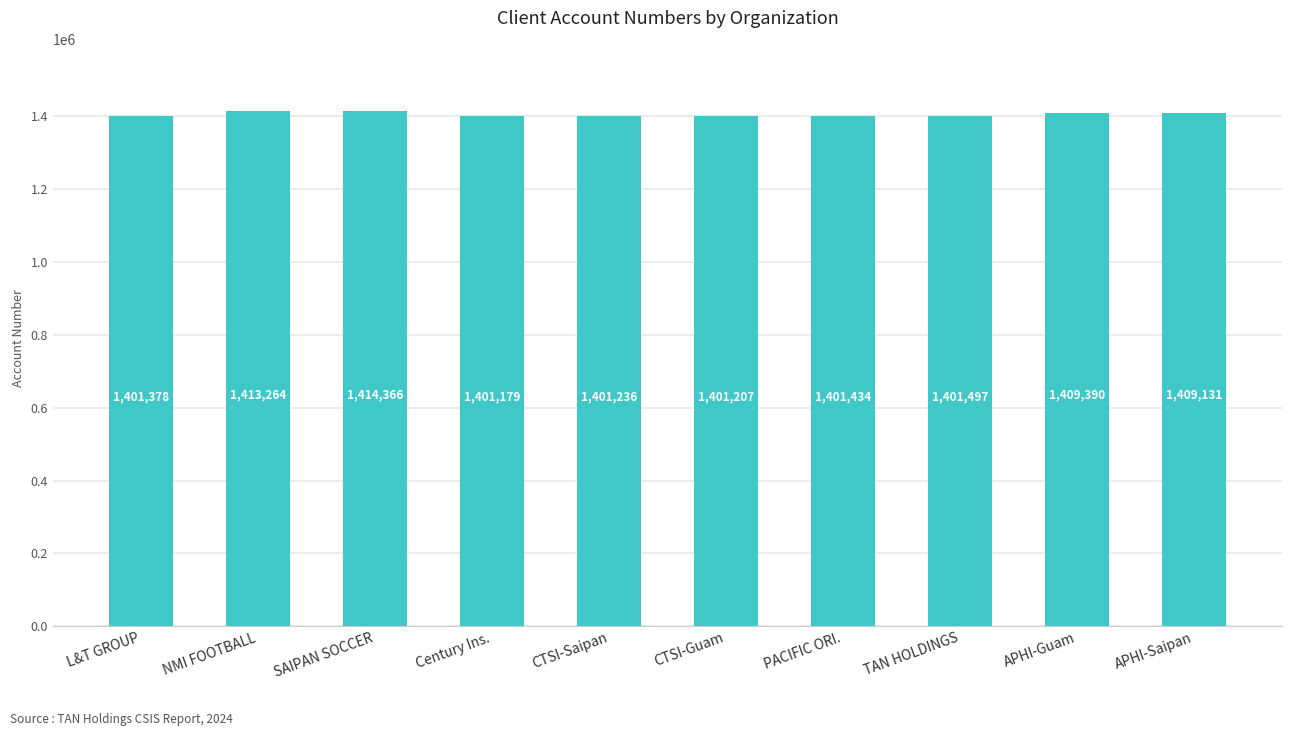

Does the chart contain any negative values?

No